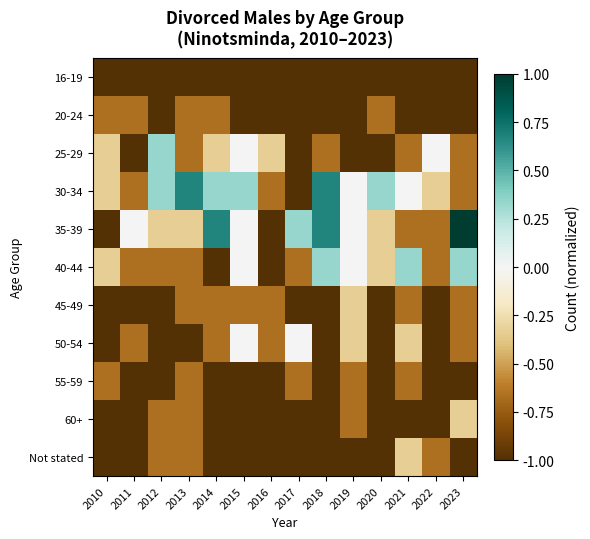

What is the smallest value displayed?

-1.0